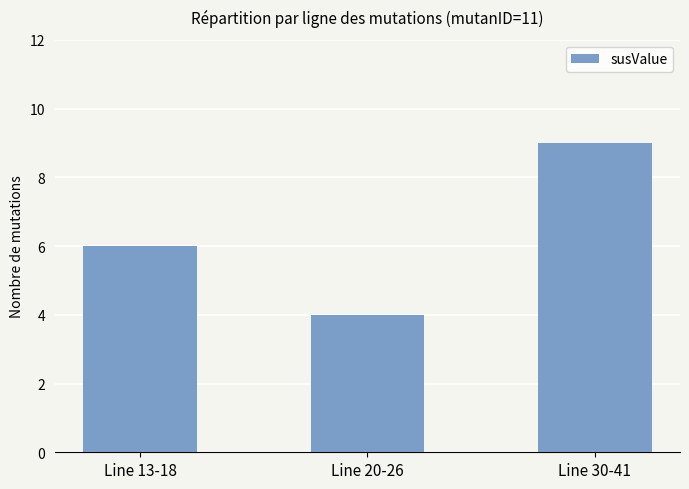

Which has a higher value, Line 20-26 or Line 30-41?

Line 30-41